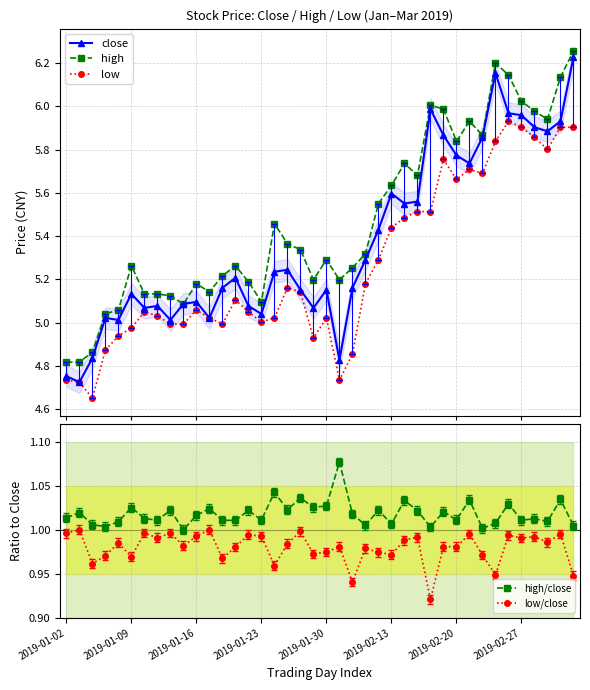

True or false: low/close and high/close intersect in this chart.

False